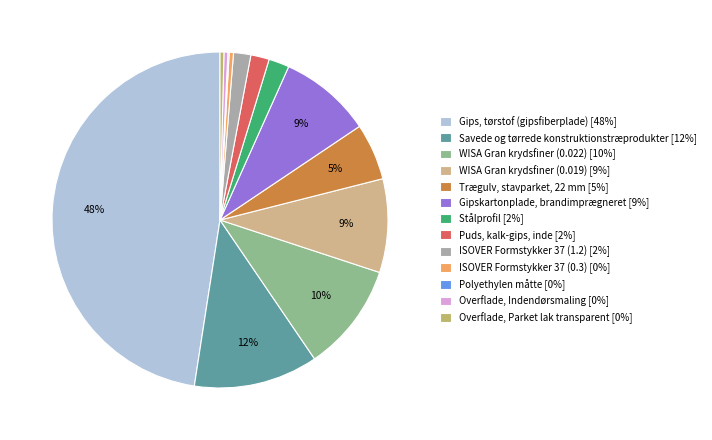

Is the sum of Savede og tørrede konstruktionstræprodukter and Stålprofil greater than half?

No